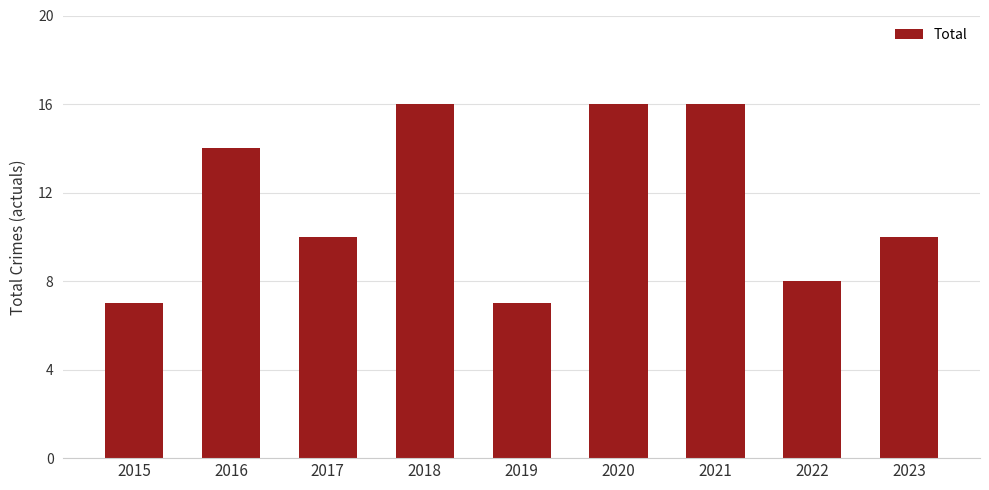

The value at 2016 is 14. True or false?

True